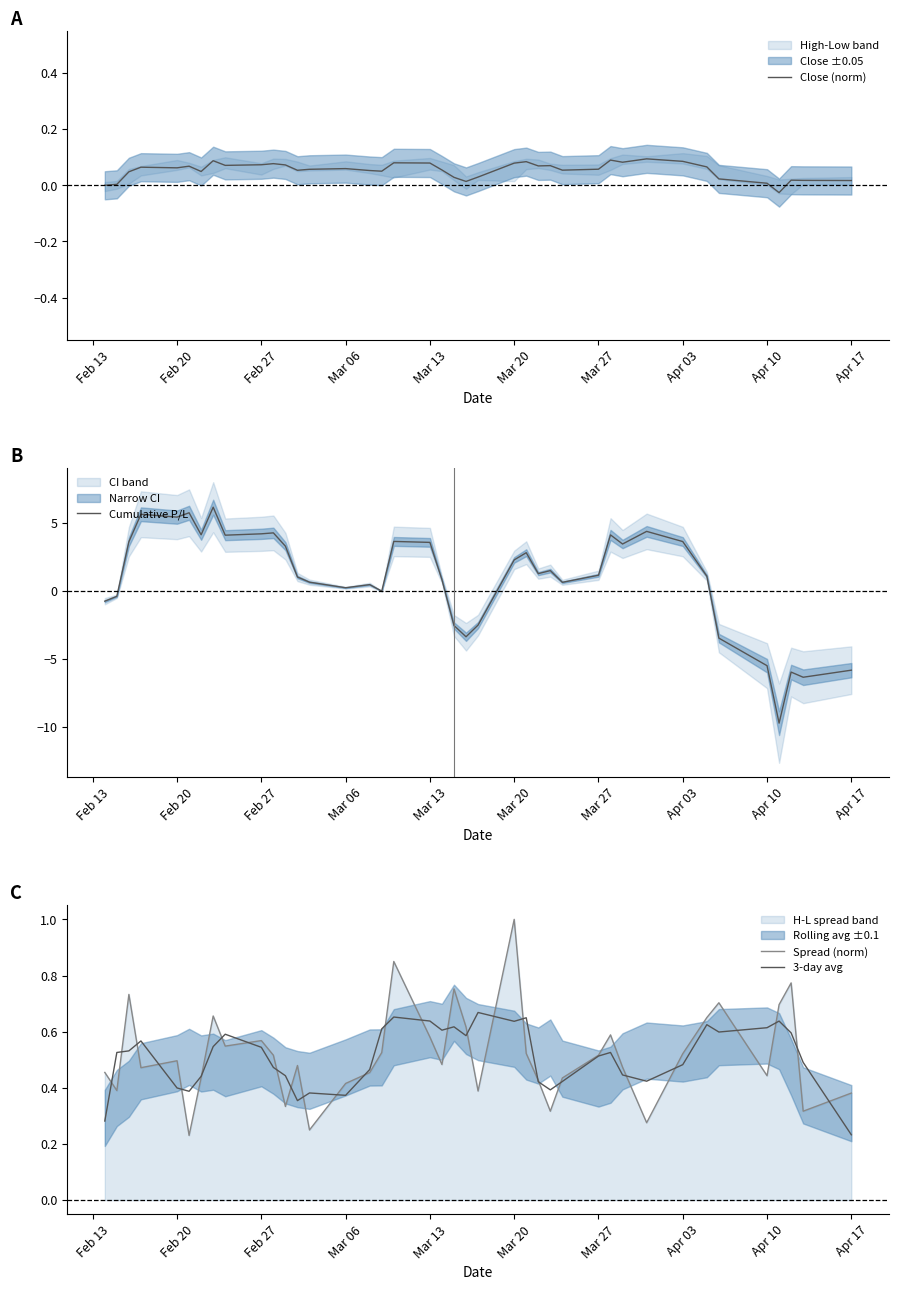

Is it true that Spread (norm) equals 1.0 at Mar 20?

True